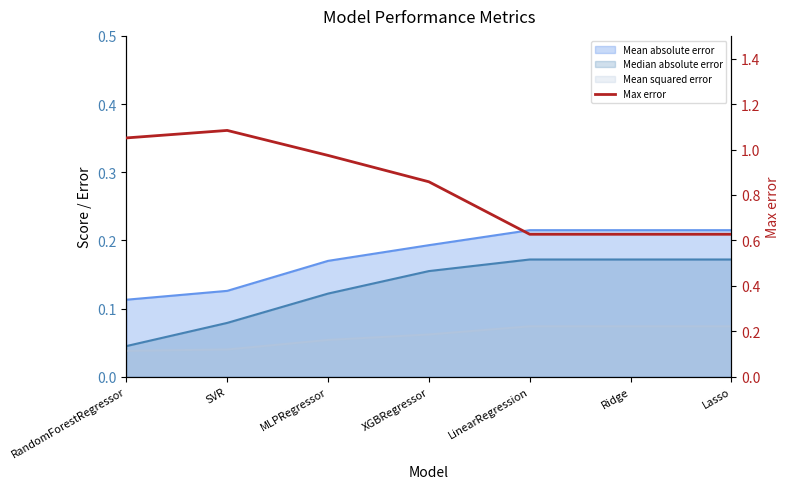

What is the label of the 7th point from the right?

RandomForestRegressor